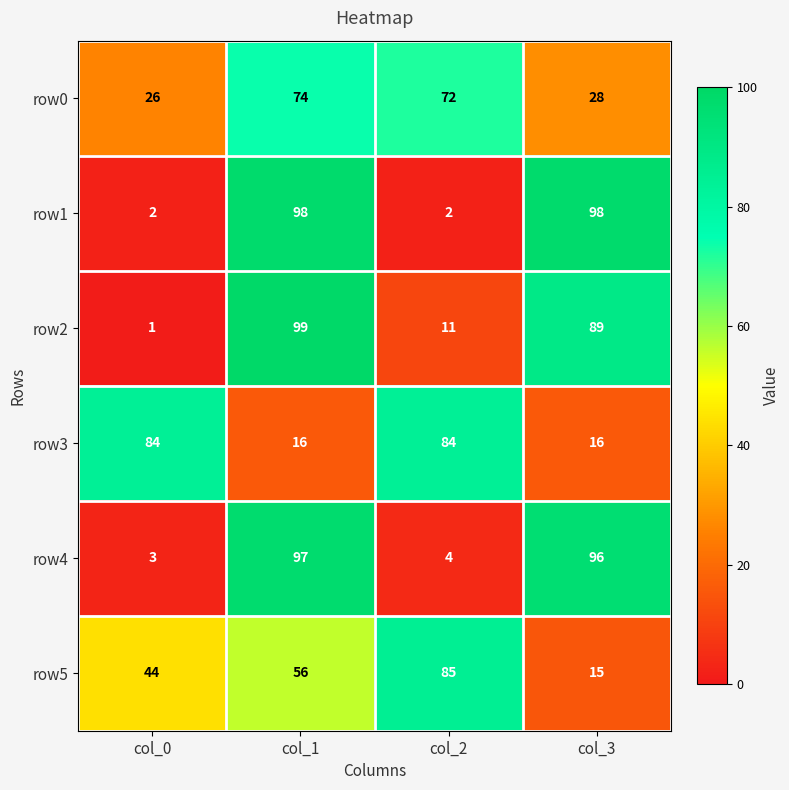

Reading left to right, list all the values displayed in this chart.

row0: col_0=26	col_1=74	col_2=72	col_3=28
row1: col_0=2	col_1=98	col_2=2	col_3=98
row2: col_0=1	col_1=99	col_2=11	col_3=89
row3: col_0=84	col_1=16	col_2=84	col_3=16
row4: col_0=3	col_1=97	col_2=4	col_3=96
row5: col_0=44	col_1=56	col_2=85	col_3=15